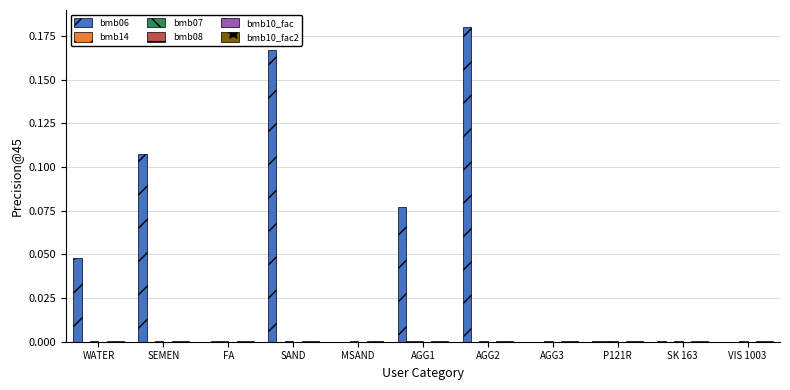

Are the bars horizontal?

No